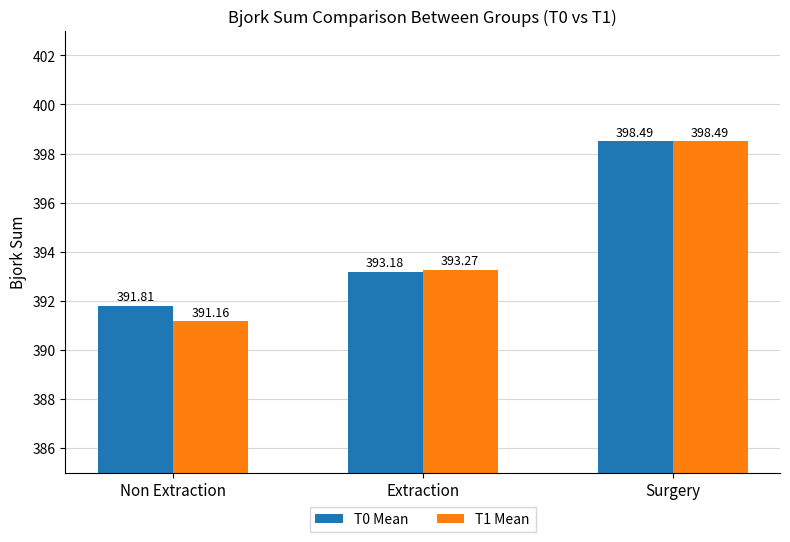

Which series has the largest range (max minus min)?

T1 Mean